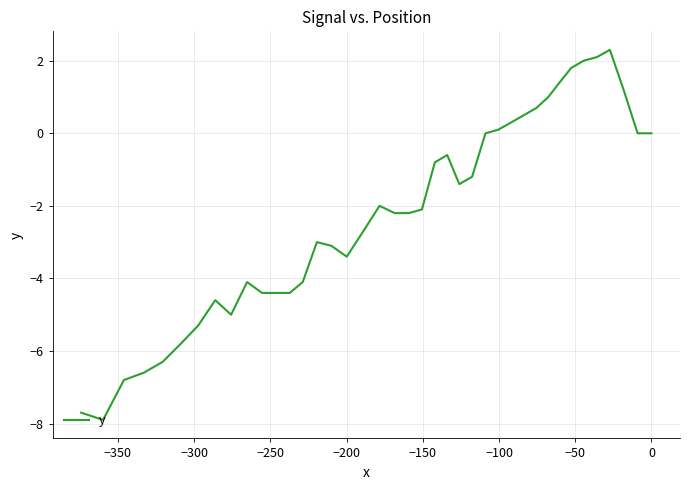

Count the number of values greater than -2.

18